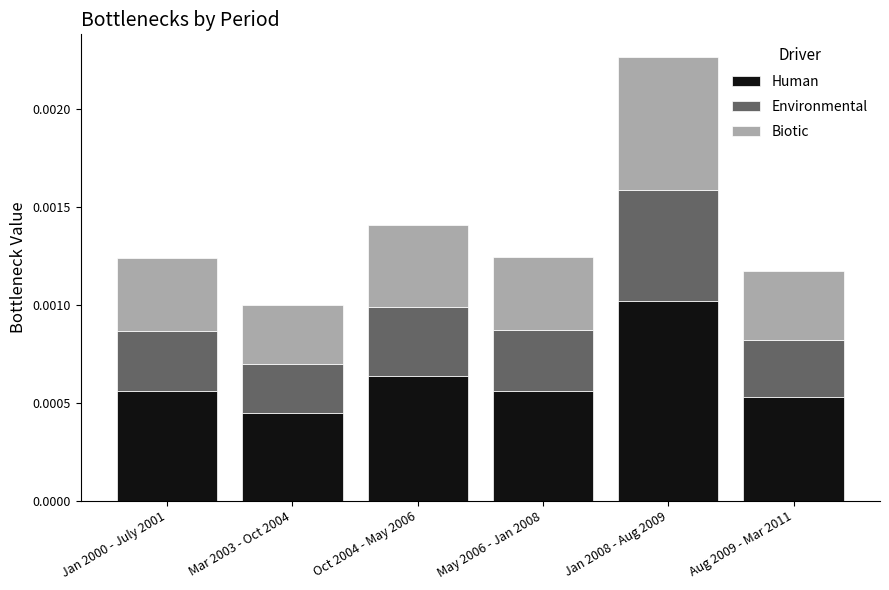

What are all the series names shown in the legend?

Human, Environmental, Biotic